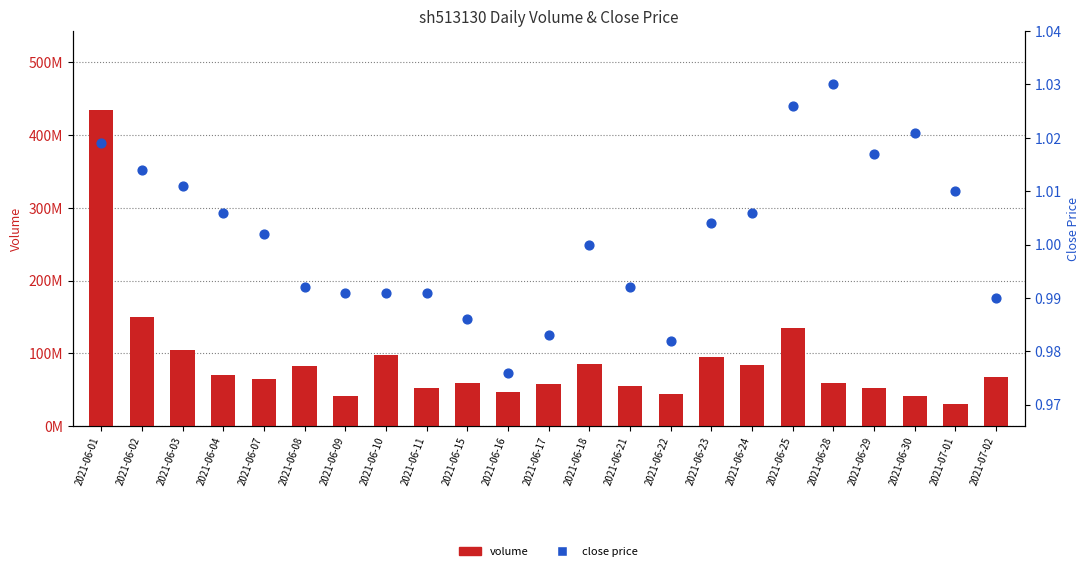

Which series reaches the maximum Y coordinate?

volume